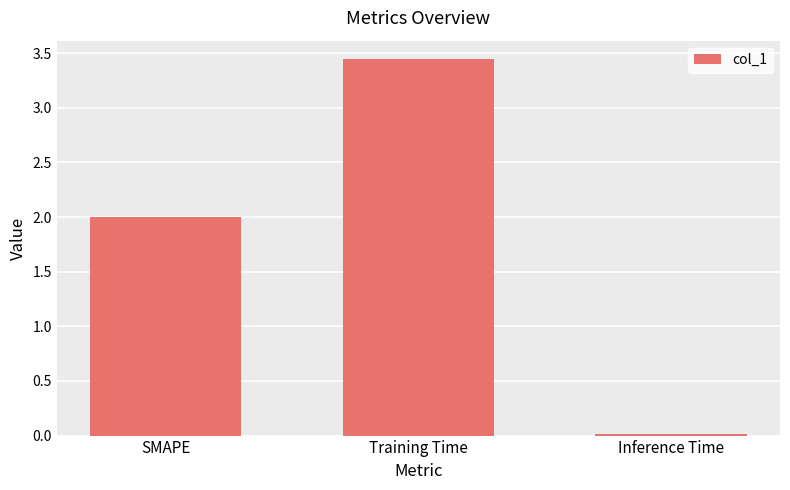

What is the approximate value at SMAPE?

2.0